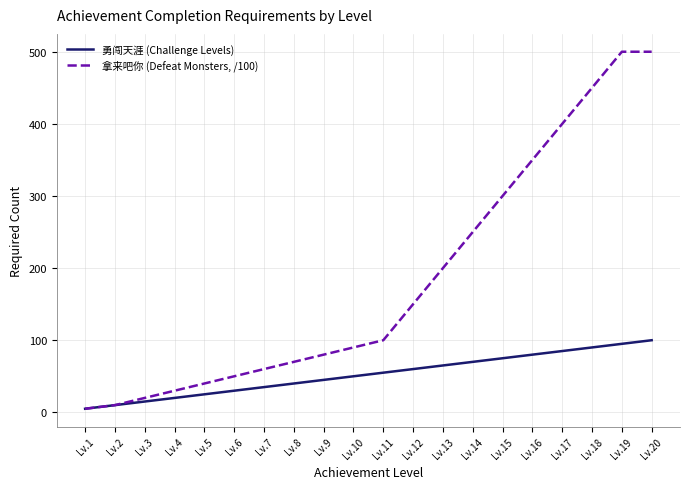

Which series has the widest spread of values?

拿来吧你 (Defeat Monsters, /100)